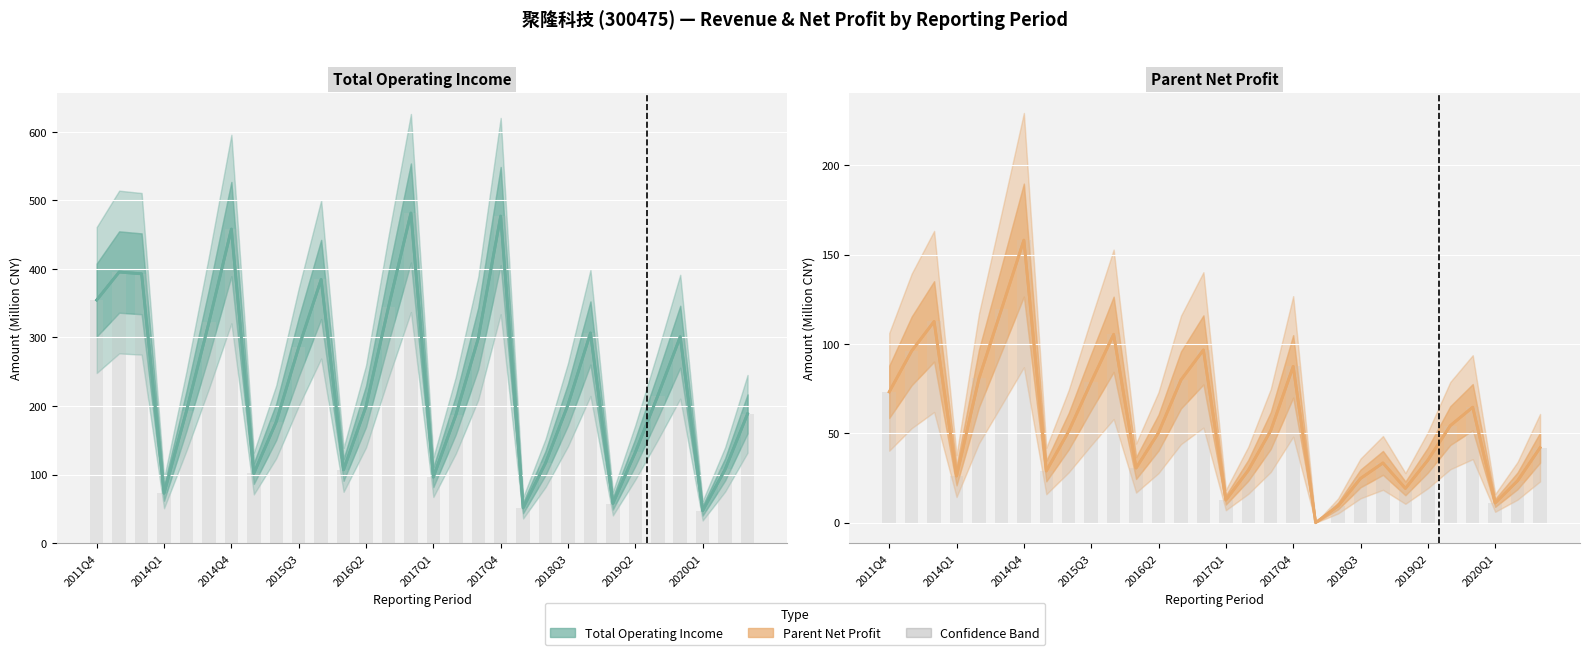

Between 2019Q2 and 18, which series saw the biggest shift?

Total Operating Income